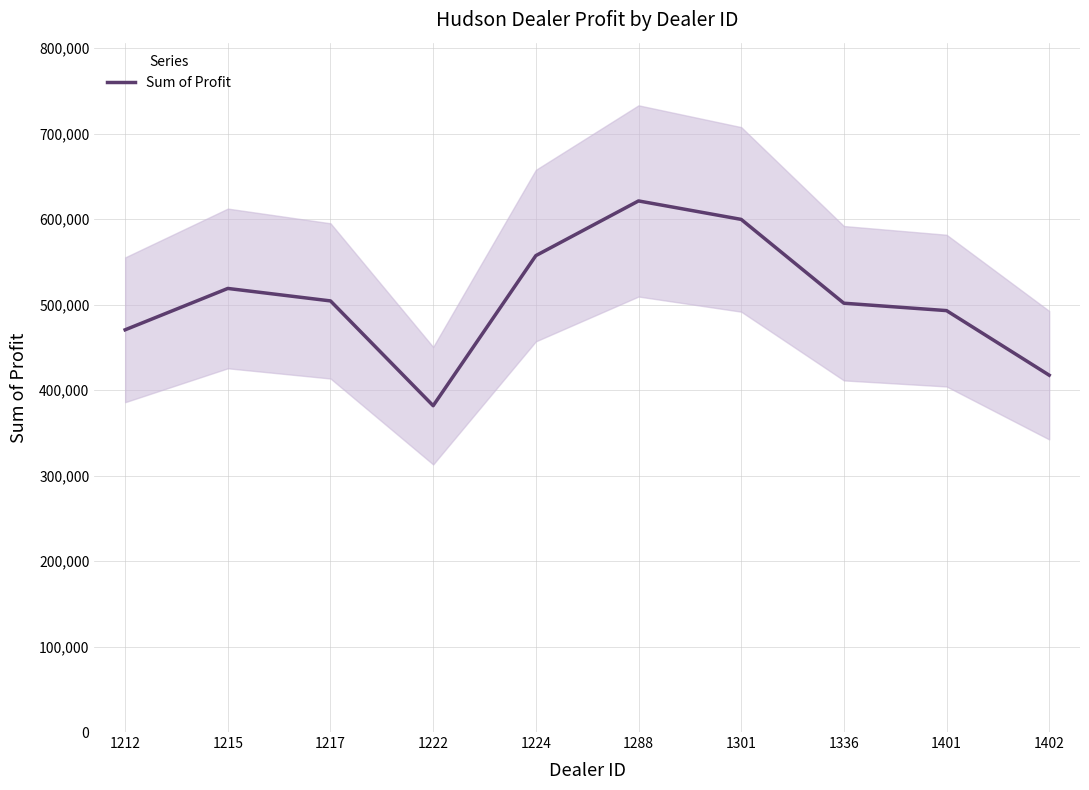

What is the sum of the values at 1301 and 1402?

1016906.8